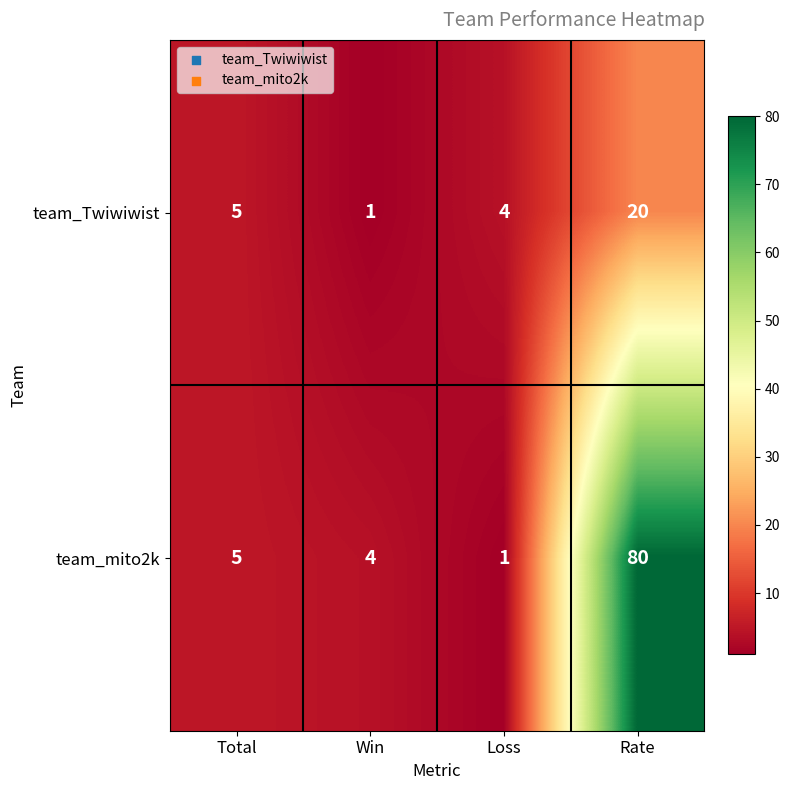

Reading left to right, list all the values displayed in this chart.

team_Twiwiwist: 5	1	4	20
team_mito2k: 5	4	1	80